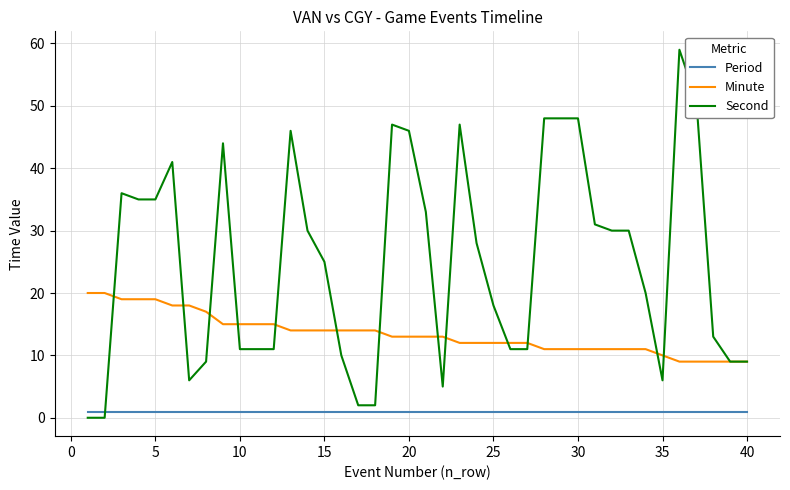

Which series has the largest range (max minus min)?

Second